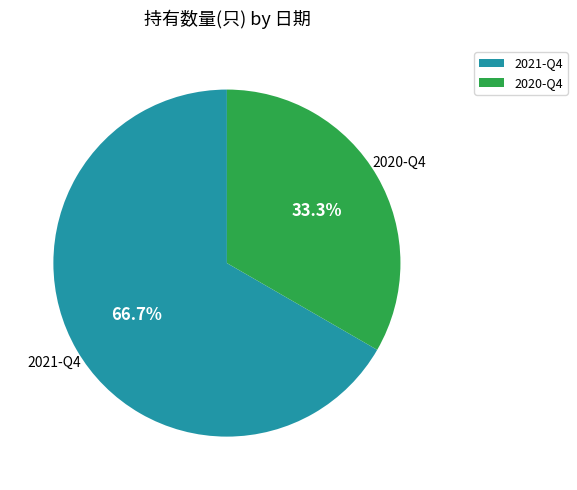

To the nearest percent, what is the combined percentage of 2020-Q4 and 2021-Q4?

100%